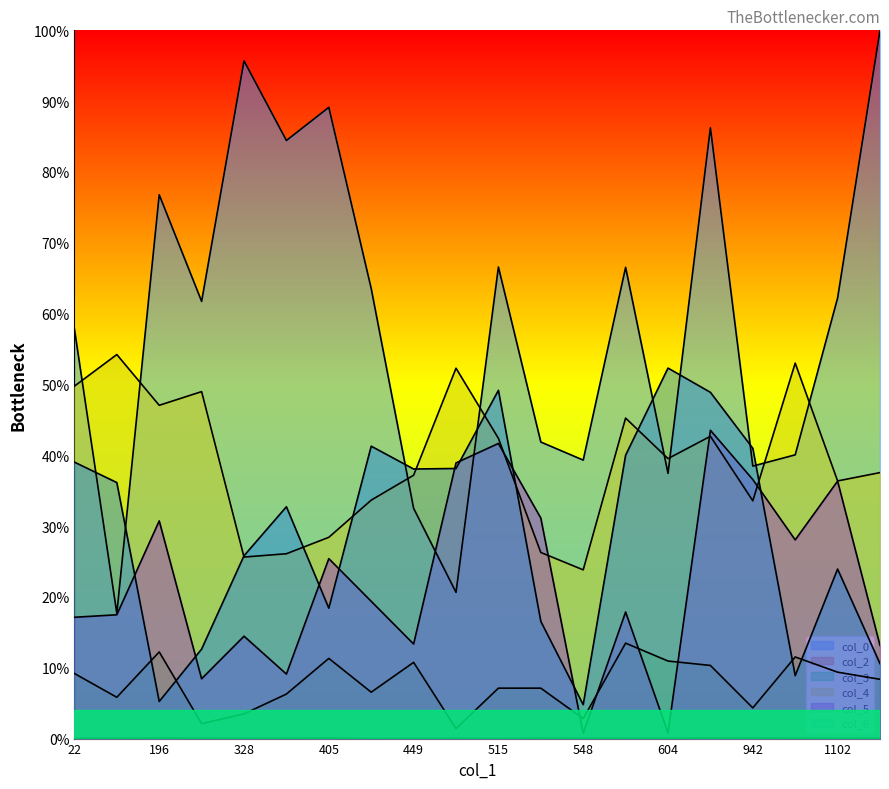

At which category does col_2 reach its first local peak?

196